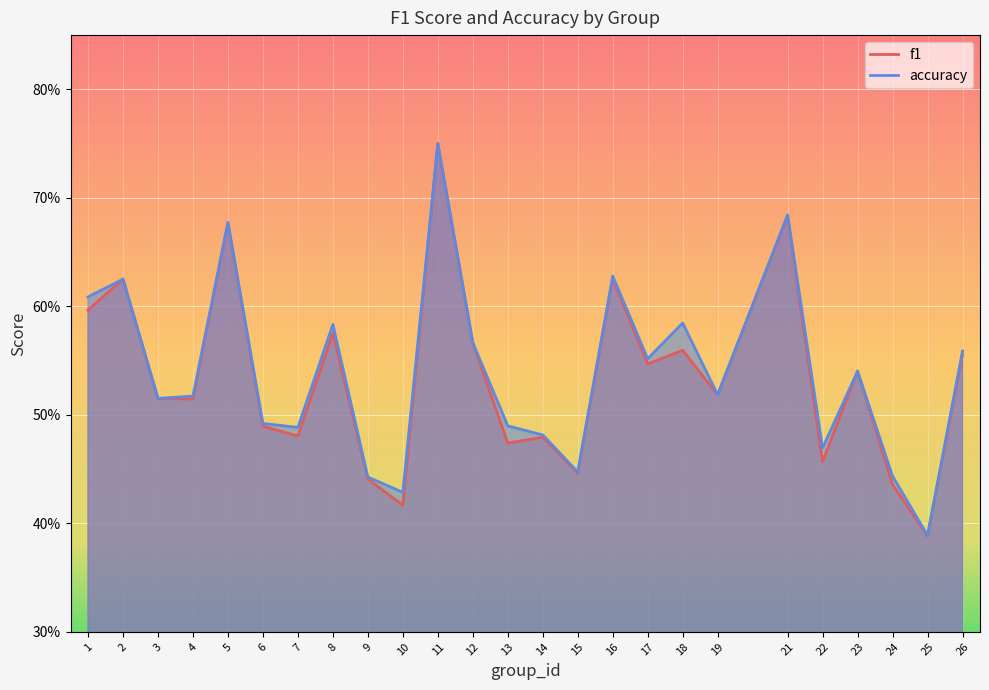

True or false: f1 has more than 0 points higher than both neighbors.

True